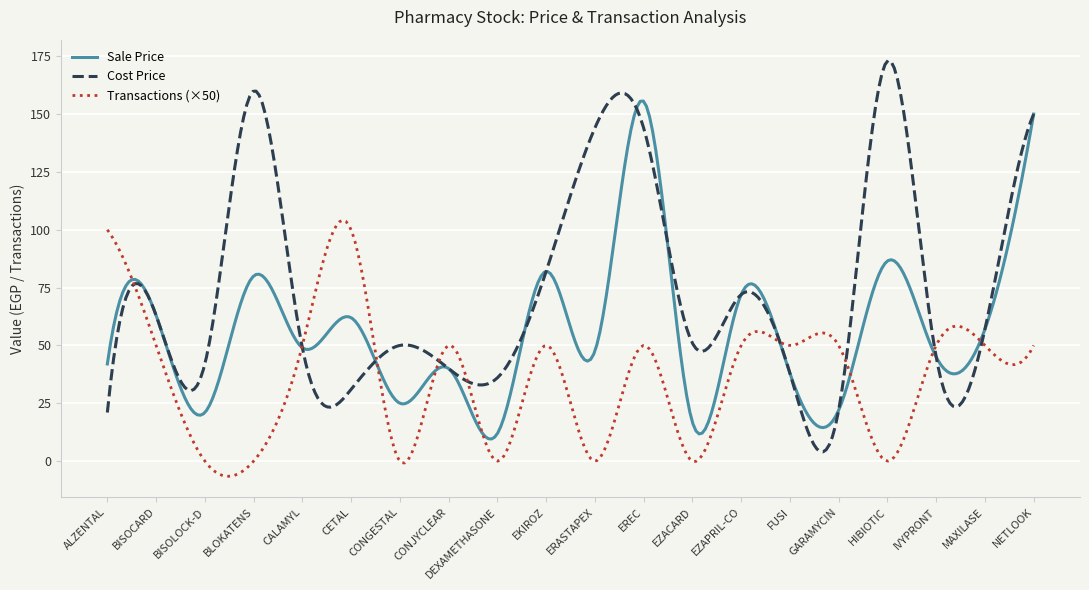

Rank the series by their average value, from lowest to highest.

Transactions (×50), Sale Price, Cost Price